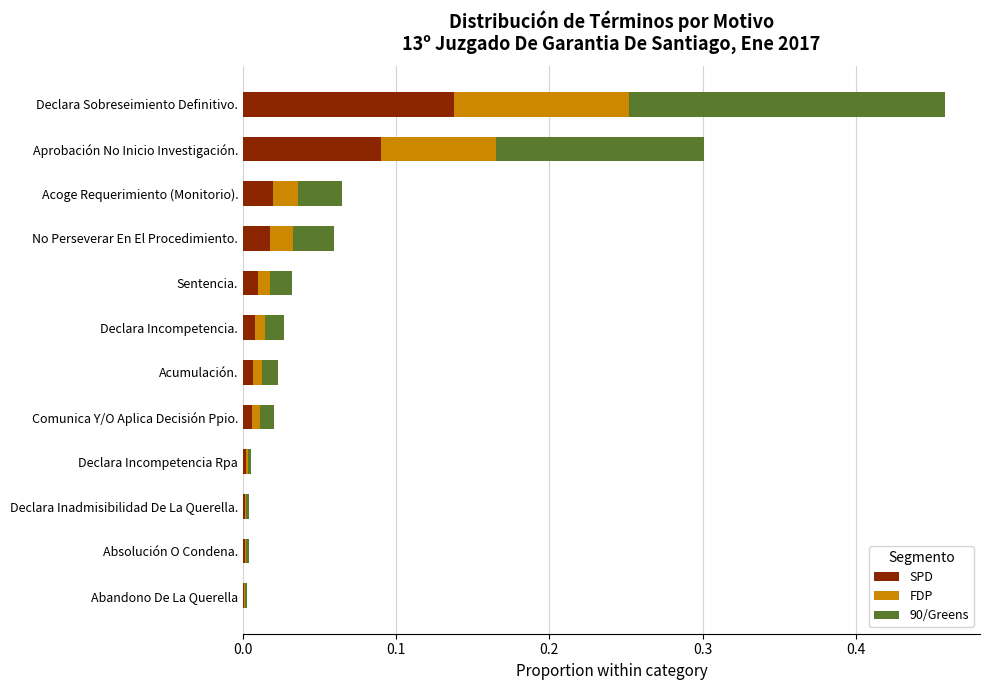

True or false: SPD has a value of 0.0 at Aprobación No Inicio Investigación..

False